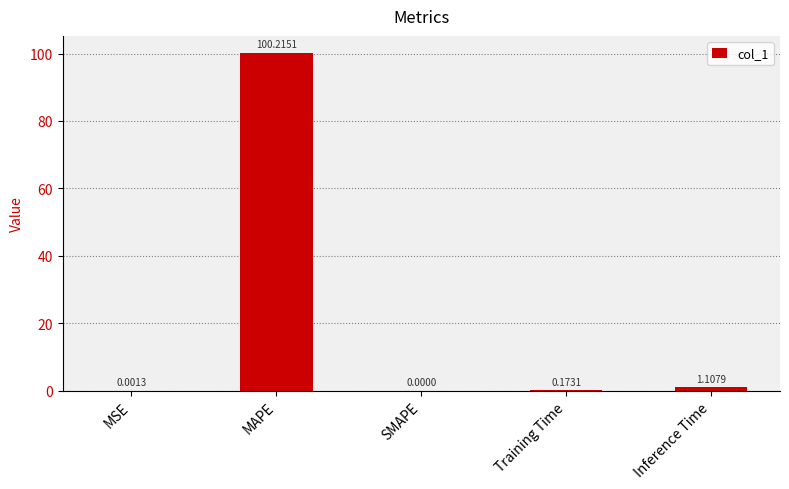

What is the sum of all values?

101.5